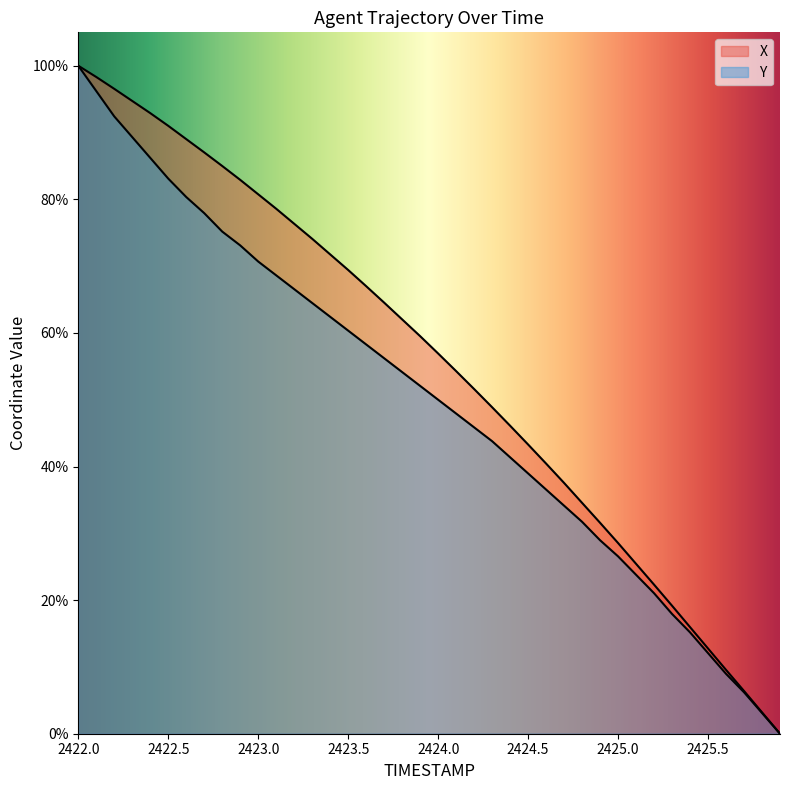

What is the average value of the X series?

55.2